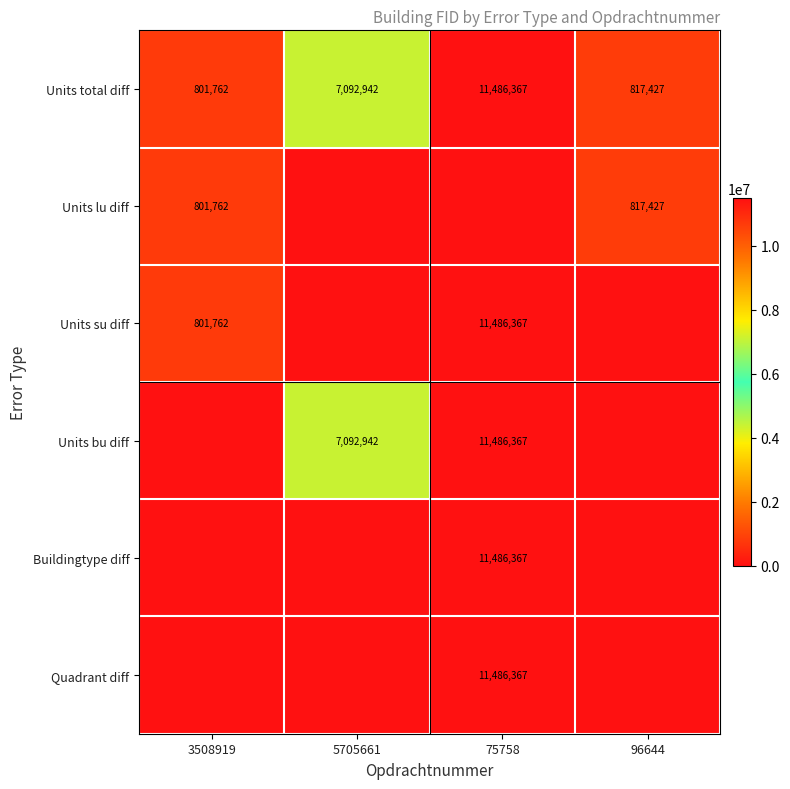

What is the spread (max minus min) of values at 3508919?

801762